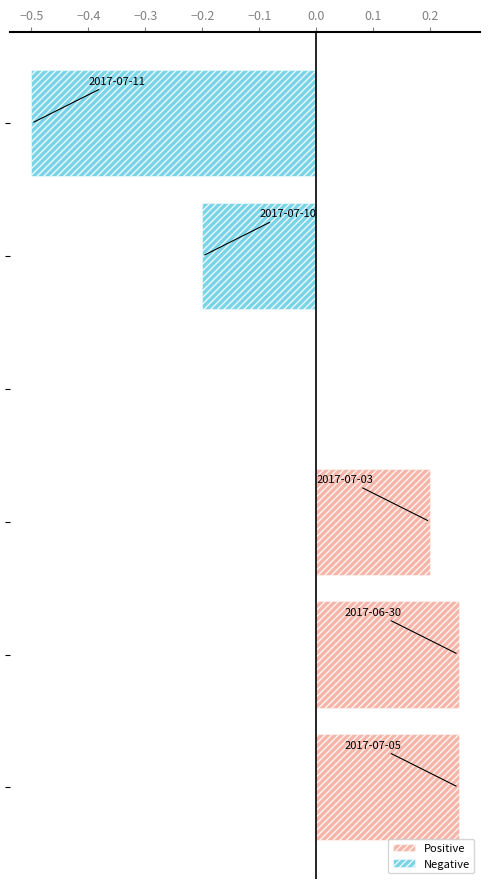

At how many categories does at least one series exceed 0?

3